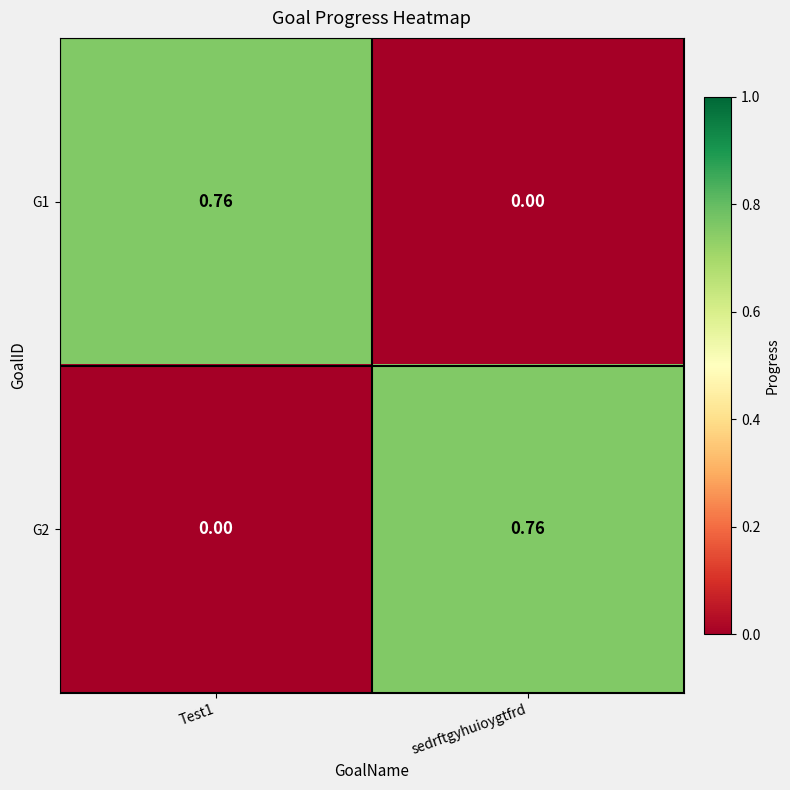

At which label does G2 reach its peak?

sedrftgyhuioygtfrd